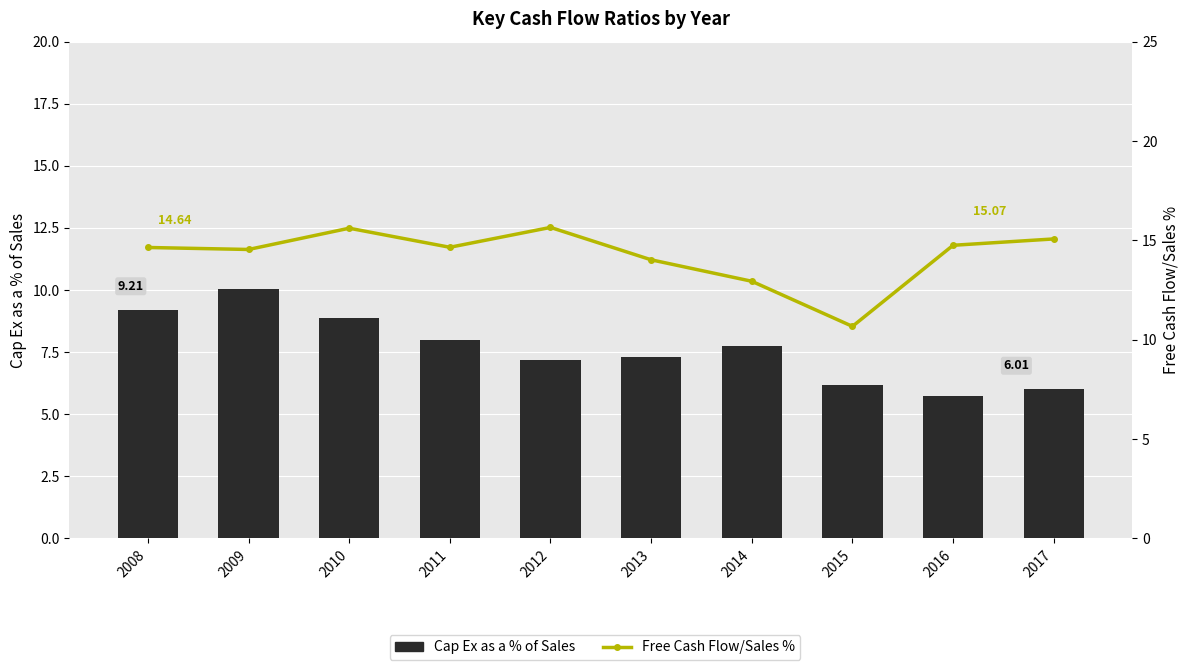

How many distinct data groups are displayed?

2